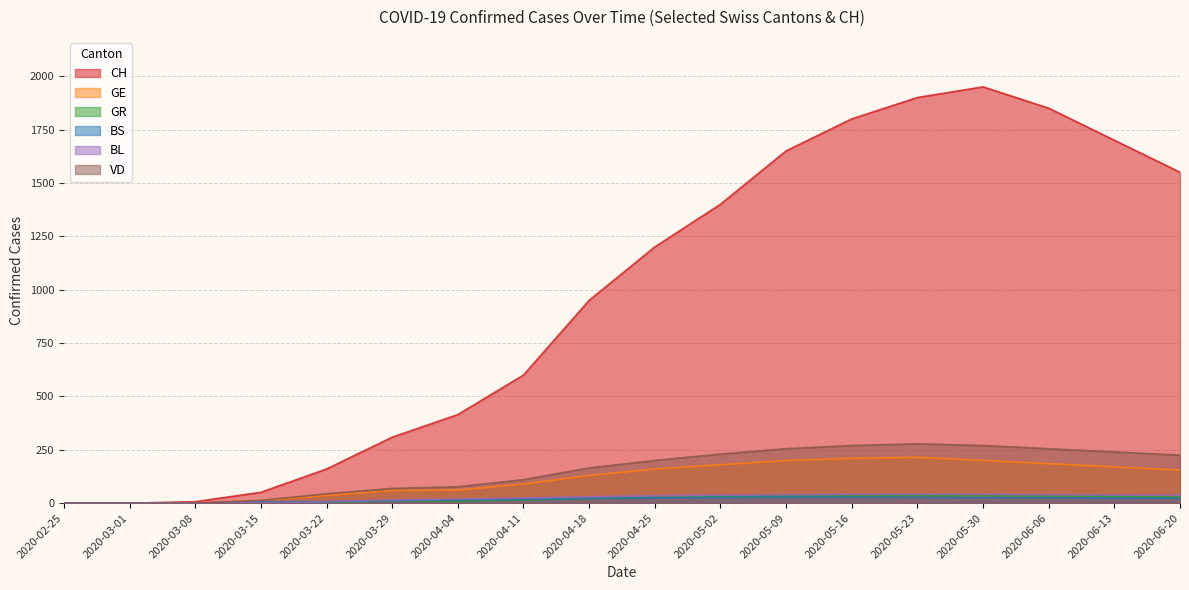

Which series has the largest range (max minus min)?

CH